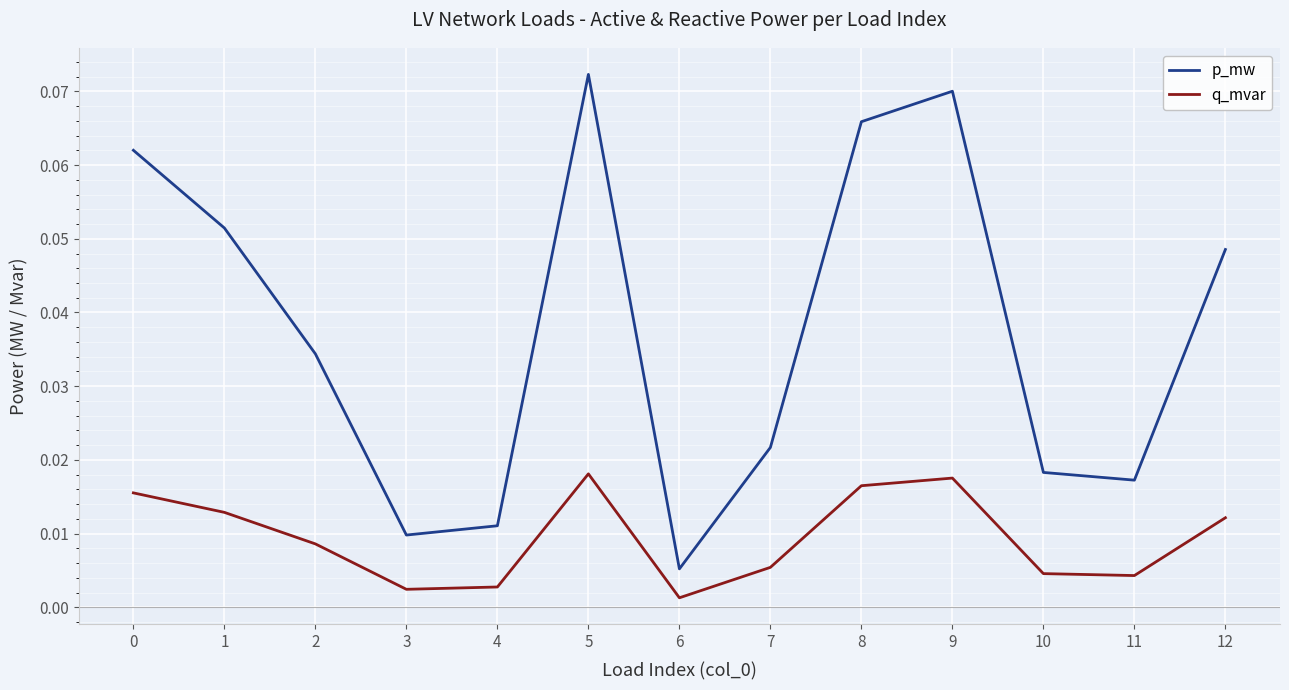

Is it true that p_mw equals 0.0 at 1?

False